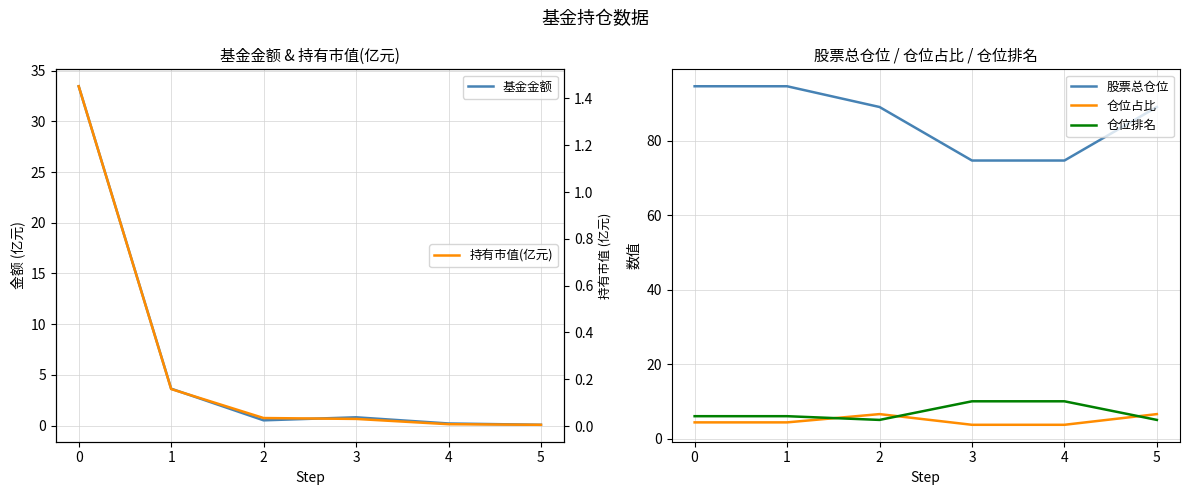

At which category is the sum across all series the highest?

−1